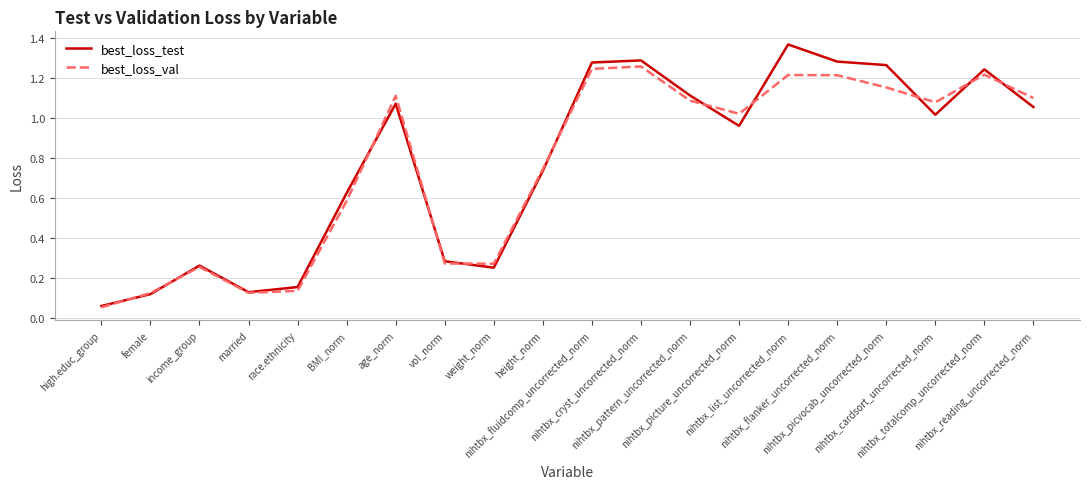

Which series has the widest spread of values?

best_loss_test